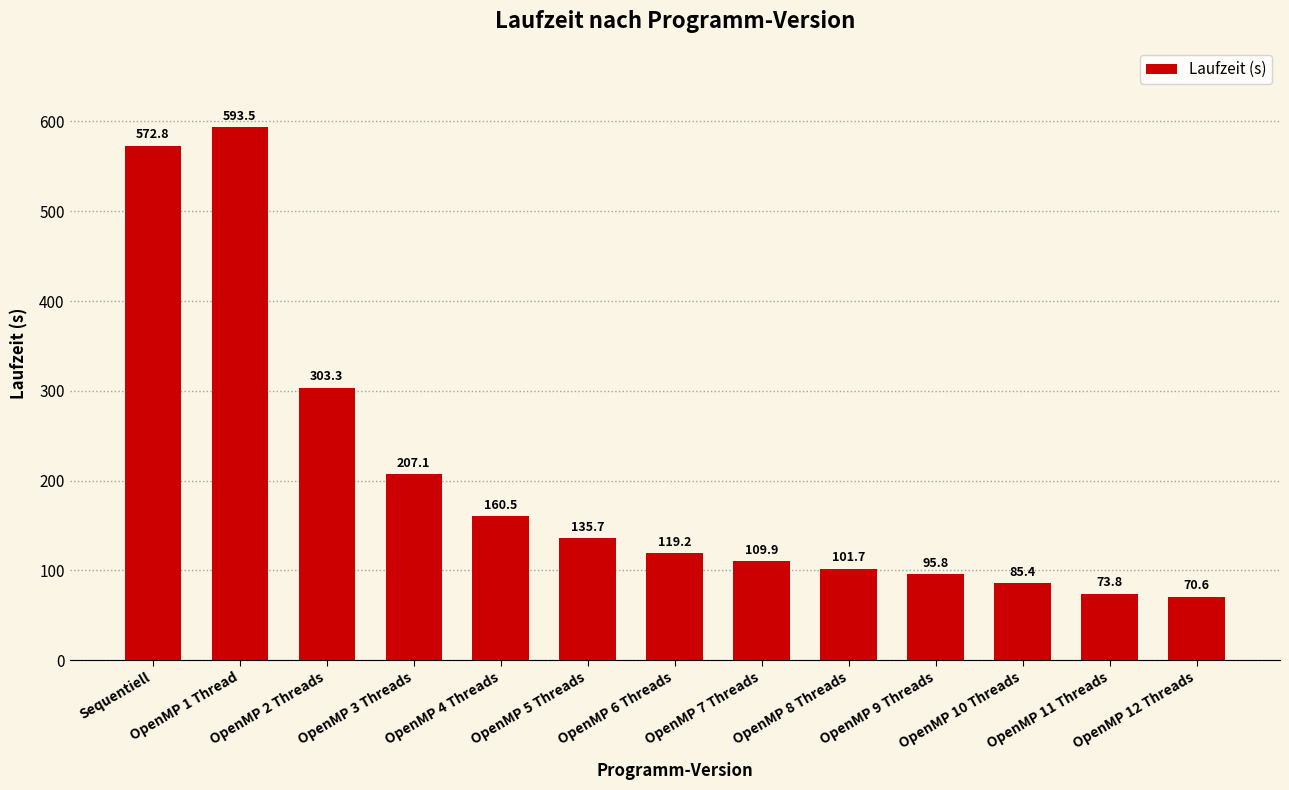

Reading left to right, list all the values displayed in this chart.

572.8	593.5	303.3	207.1	160.5	135.7	119.2	109.9	101.7	95.8	85.4	73.8	70.6